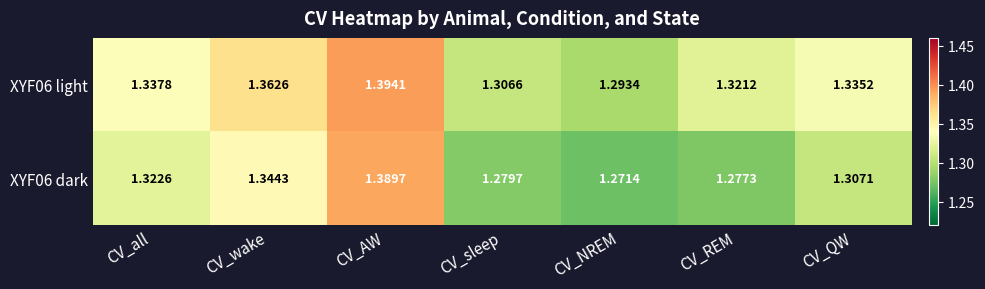

Which category has the highest value in the XYF06 dark series?

CV_AW